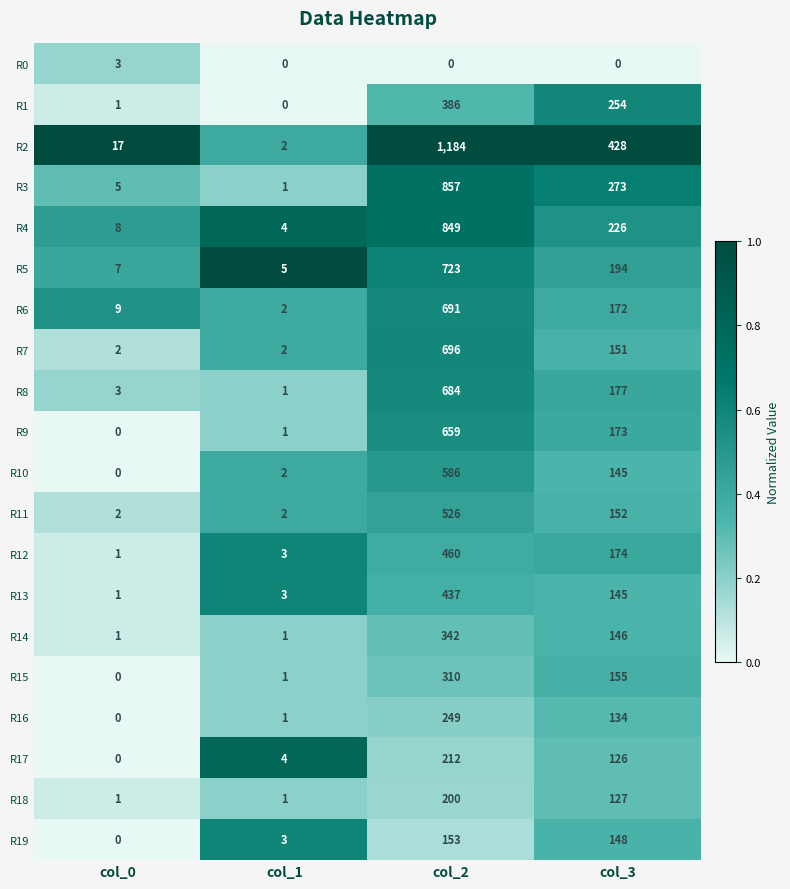

How many series are shown in this chart?

20